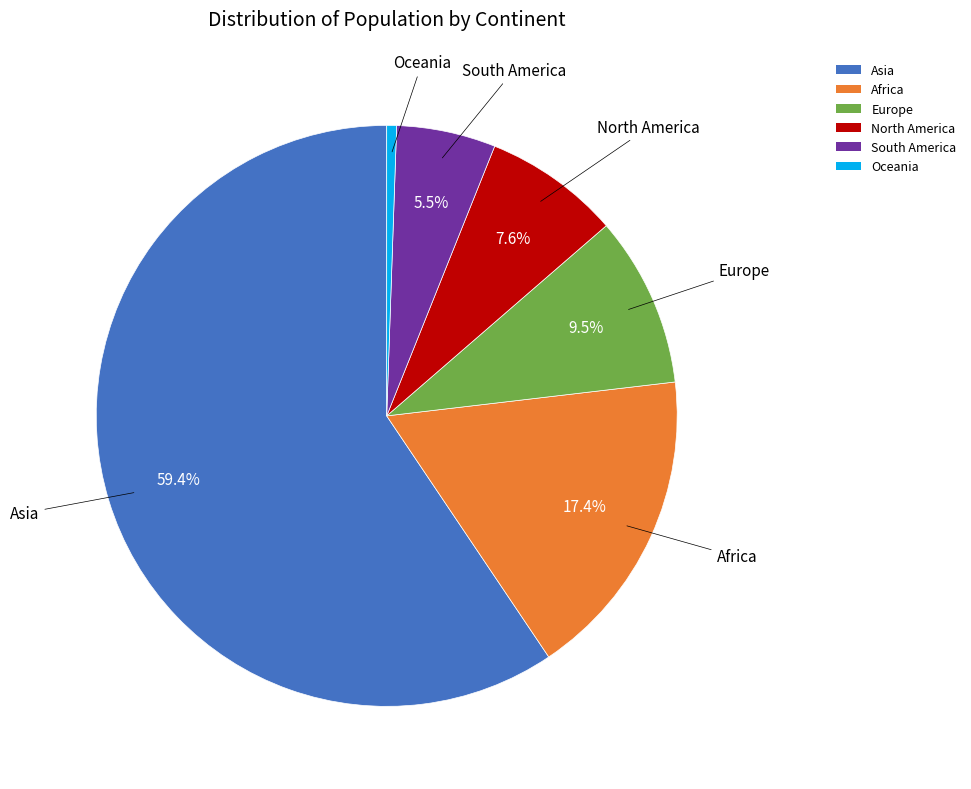

Between South America and Oceania, which is larger?

South America